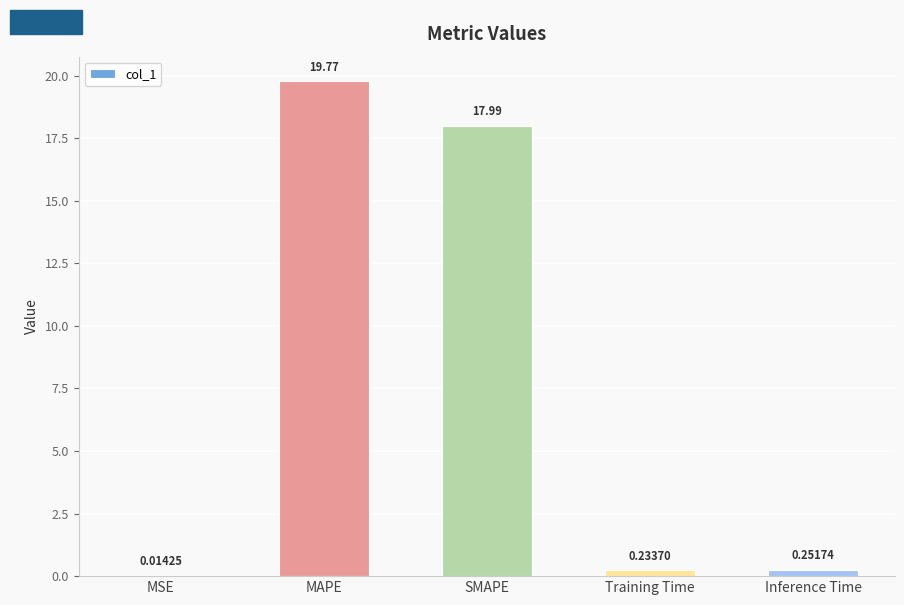

Which has a higher value, MAPE or Inference Time?

MAPE